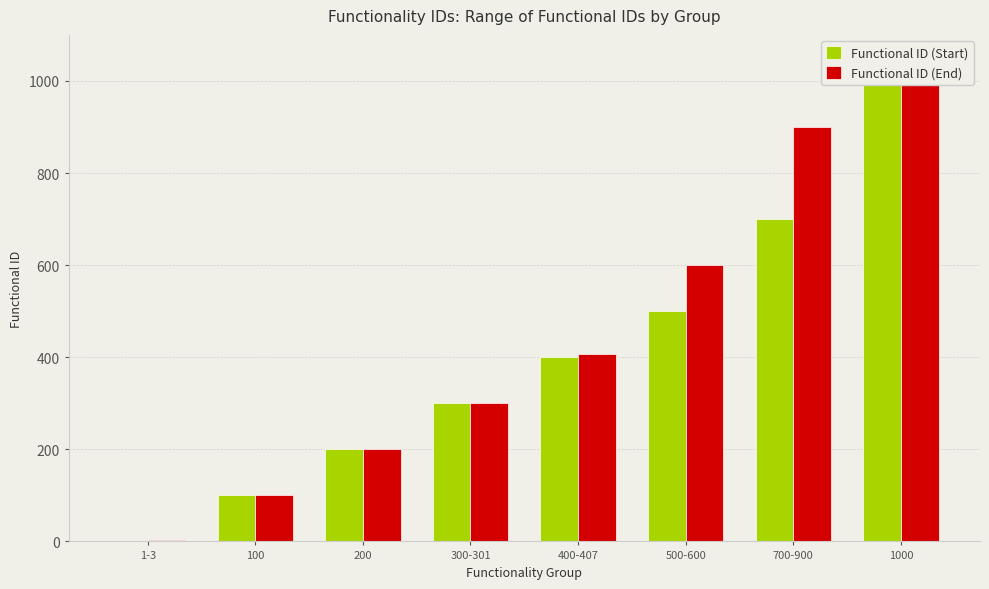

What is the total value across all series at 200?

400